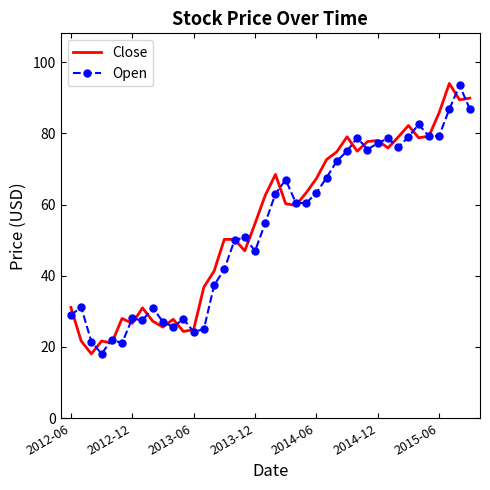

What is the smallest value displayed?

18.1